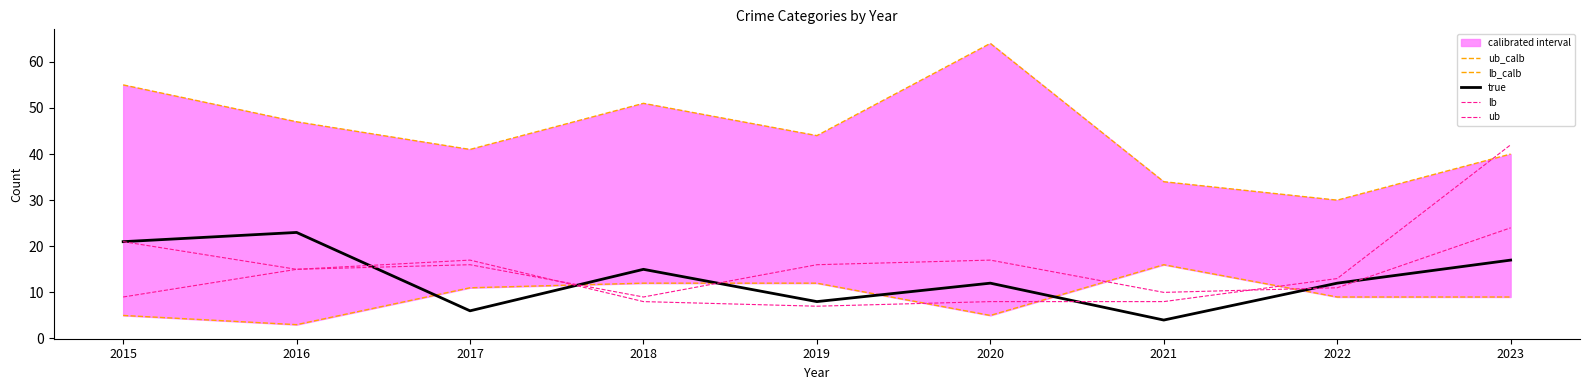

True or false: lb_calb has more than 2 points higher than both neighbors.

False